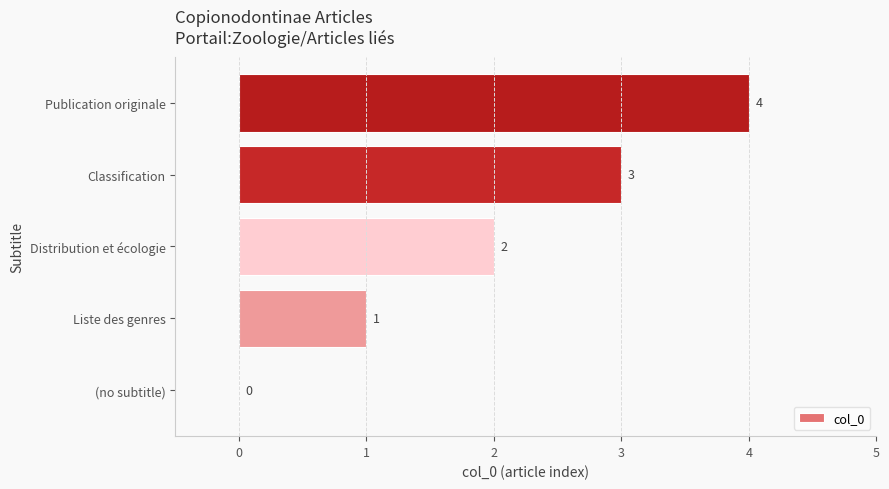

Count the values in the range 1 to 3.

3